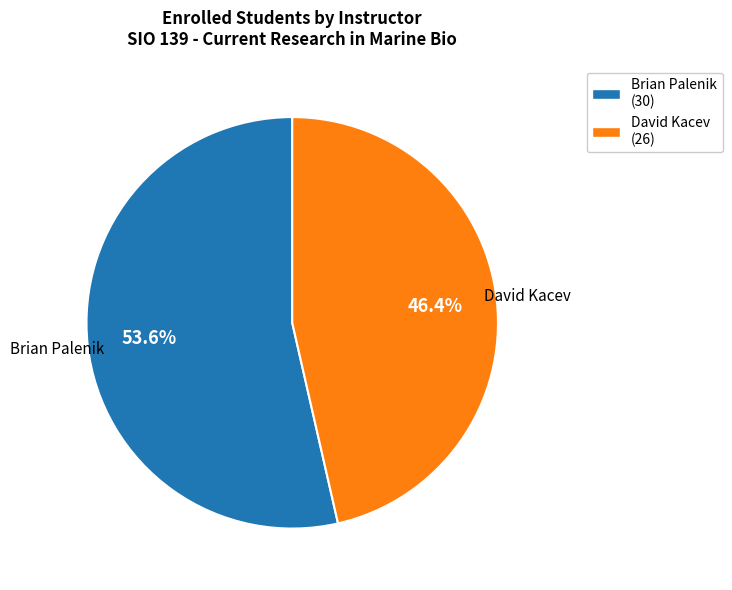

True or false: David Kacev accounts for 32% of the total.

False